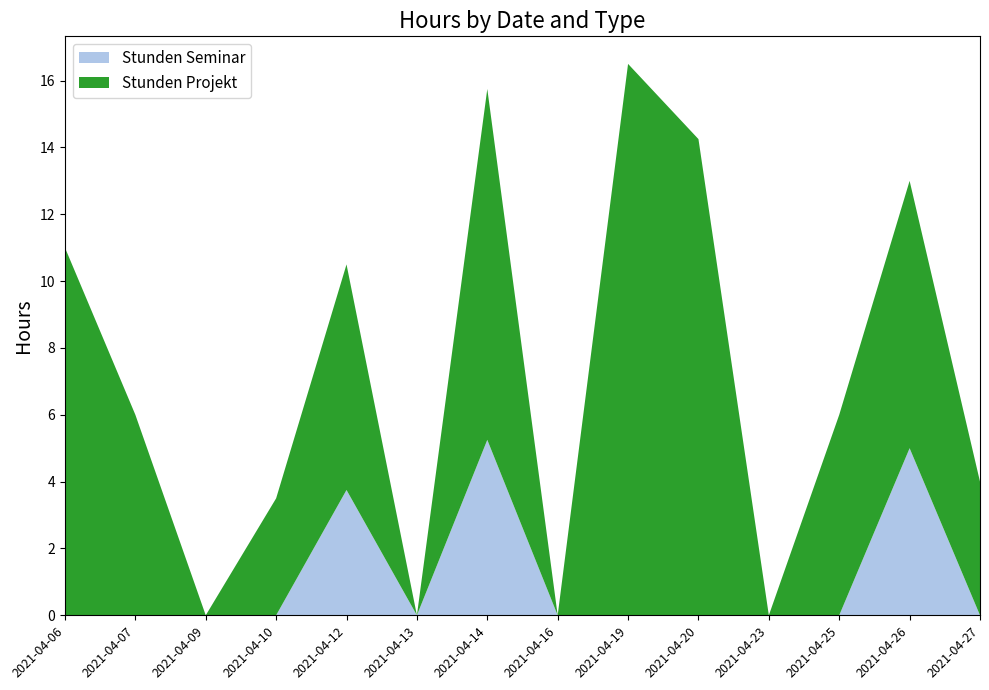

Reading left to right, list all the values displayed in this chart.

Stunden Seminar: 2021-04-06=0.0	2021-04-07=0.0	2021-04-09=0.0	2021-04-10=0.0	2021-04-12=3.8	2021-04-13=0.0	2021-04-14=5.2	2021-04-16=0.0	2021-04-19=0.0	2021-04-20=0.0	2021-04-23=0.0	2021-04-25=0.0	2021-04-26=5.0	2021-04-27=0.0
Stunden Projekt: 2021-04-06=11.0	2021-04-07=6.0	2021-04-09=0.0	2021-04-10=3.5	2021-04-12=6.8	2021-04-13=0.0	2021-04-14=10.5	2021-04-16=0.0	2021-04-19=16.5	2021-04-20=14.2	2021-04-23=0.0	2021-04-25=6.0	2021-04-26=8.0	2021-04-27=4.0